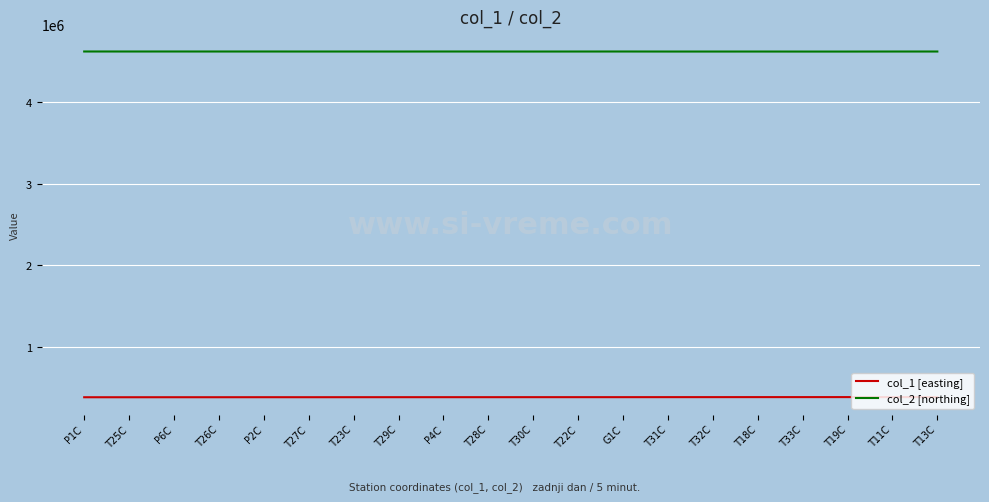

True or false: col_1 [easting] has a value of 386196.5 at T31C.

True